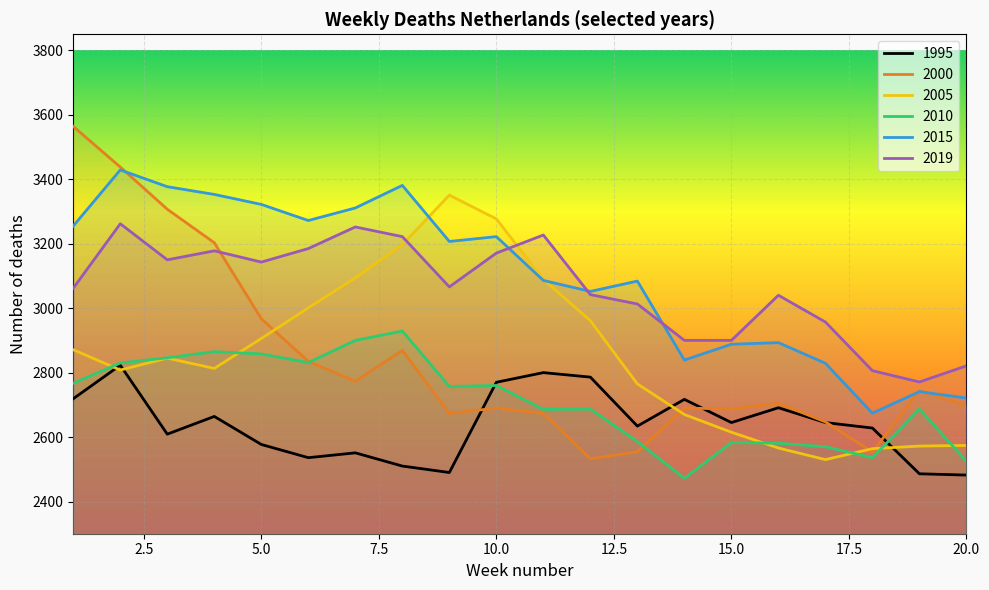

Is this an area chart (filled region under the line)?

No